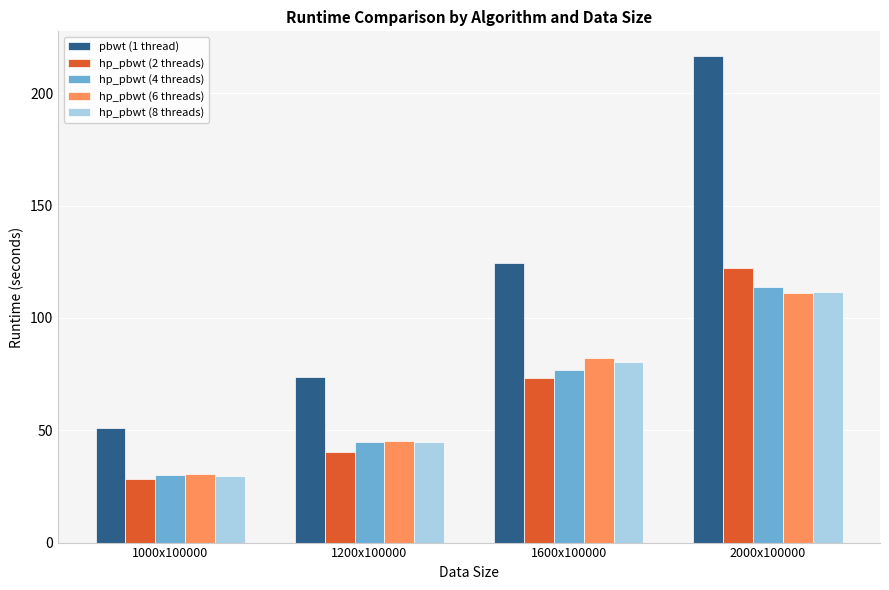

Which series has the largest total across all categories?

pbwt (1 thread)